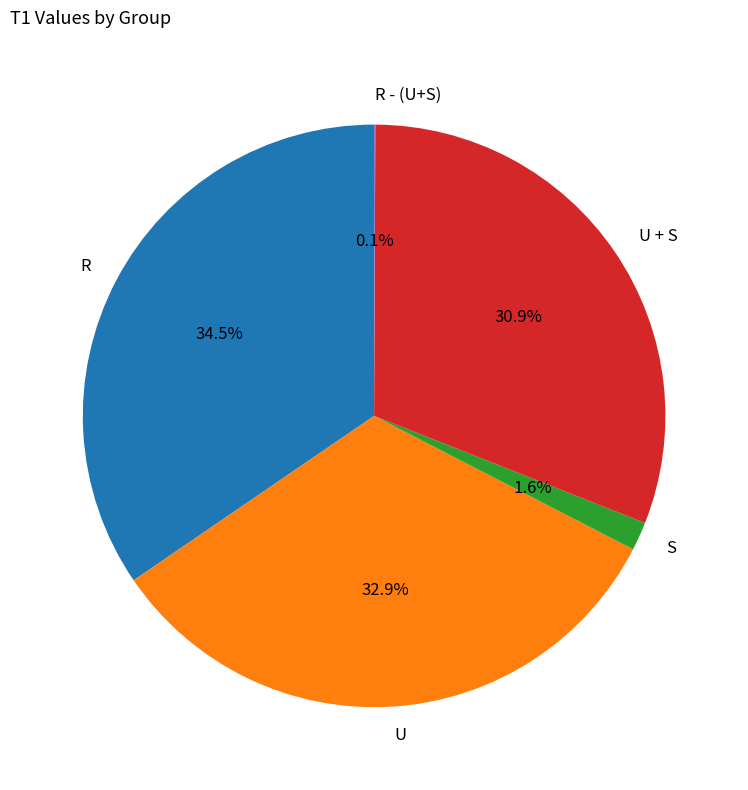

Which has a higher value, S or U + S?

U + S